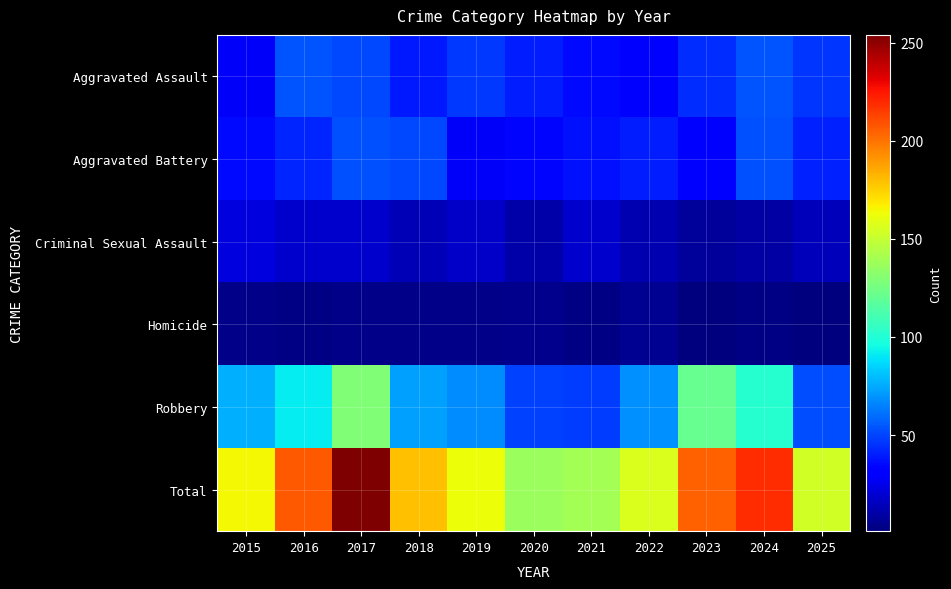

What is the difference between the highest and lowest values at 2018?

176